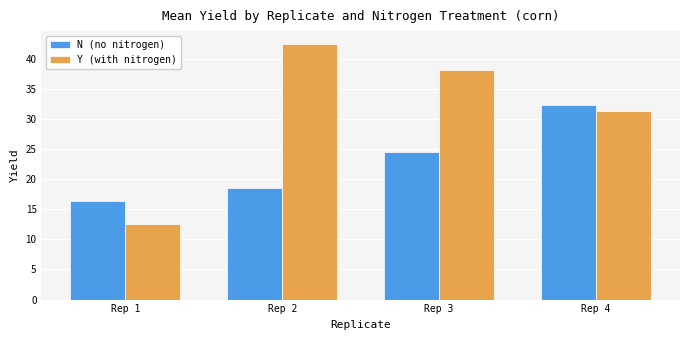

Read the N (no nitrogen) value at Rep 3.

24.5